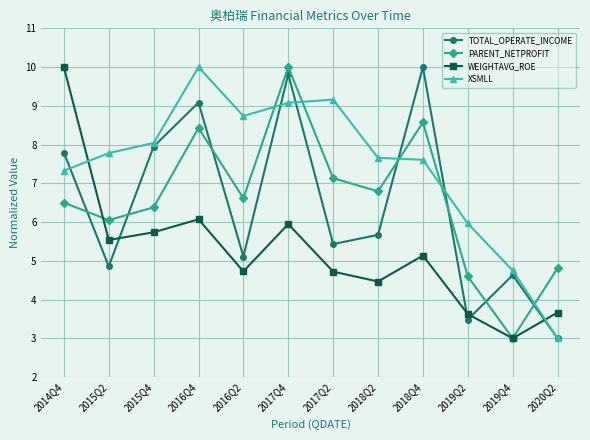

What is the label of the 4th point from the left?

2016Q4